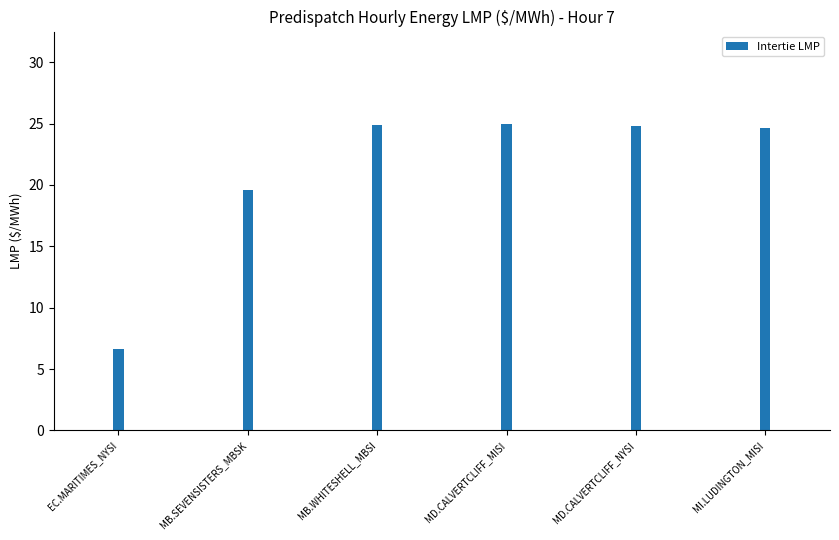

How many bars are there in total?

6